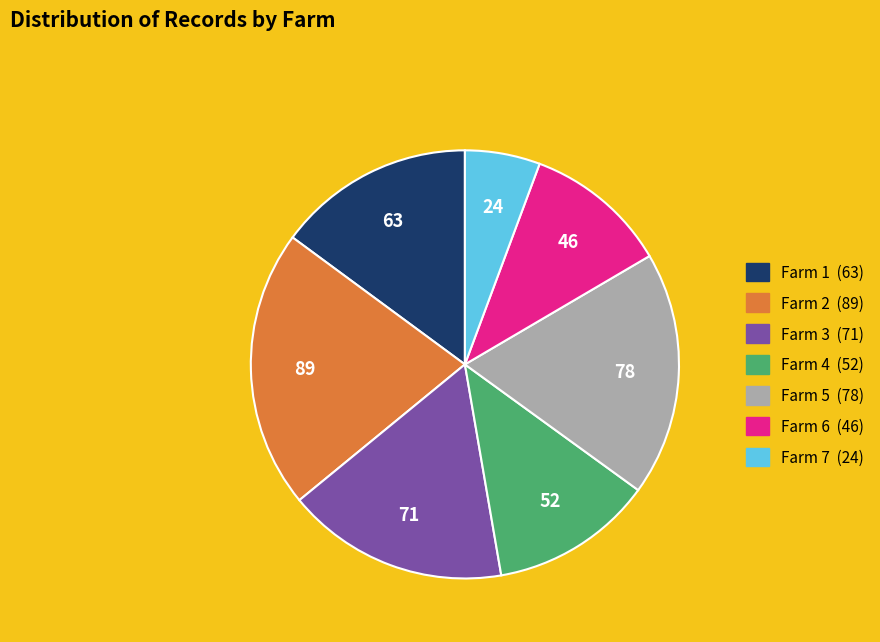

Rank the categories by value from lowest to highest.

Farm 7, Farm 6, Farm 4, Farm 1, Farm 3, Farm 5, Farm 2